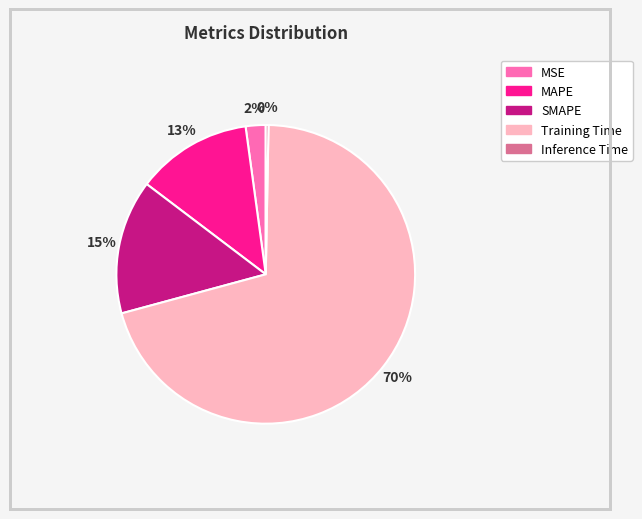

How many segments does this pie chart have?

5